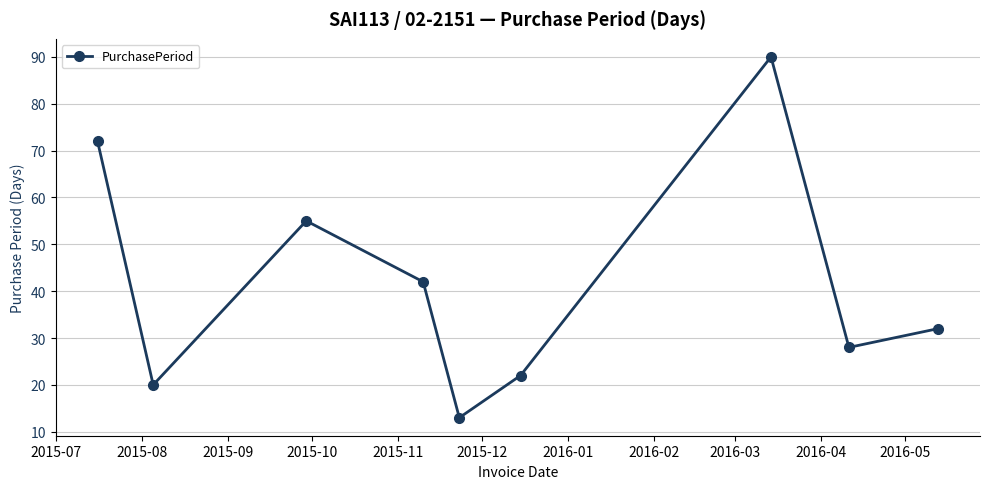

What is the smallest value displayed?

13